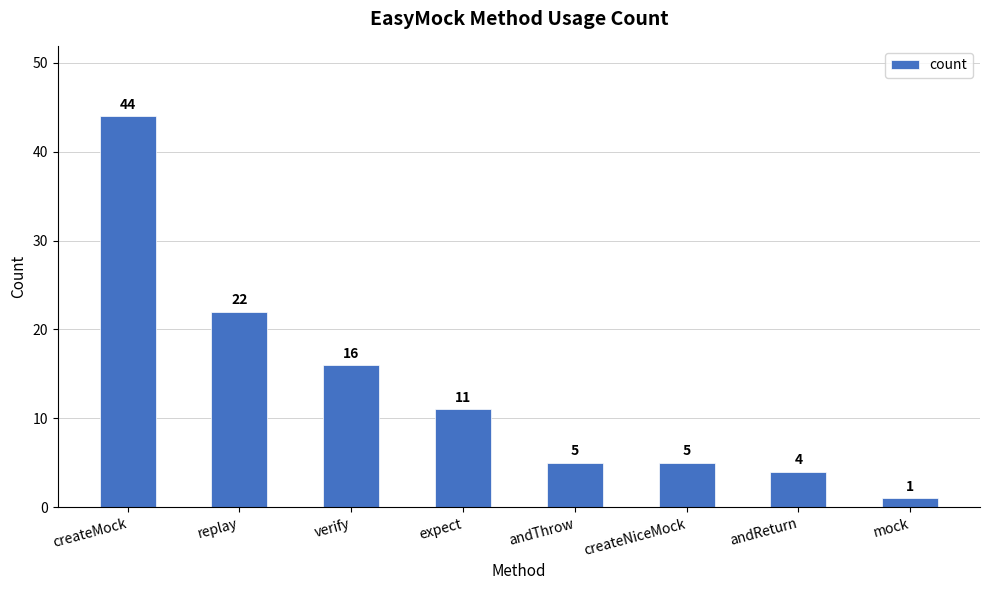

At which category does the chart reach its peak across all series?

createMock